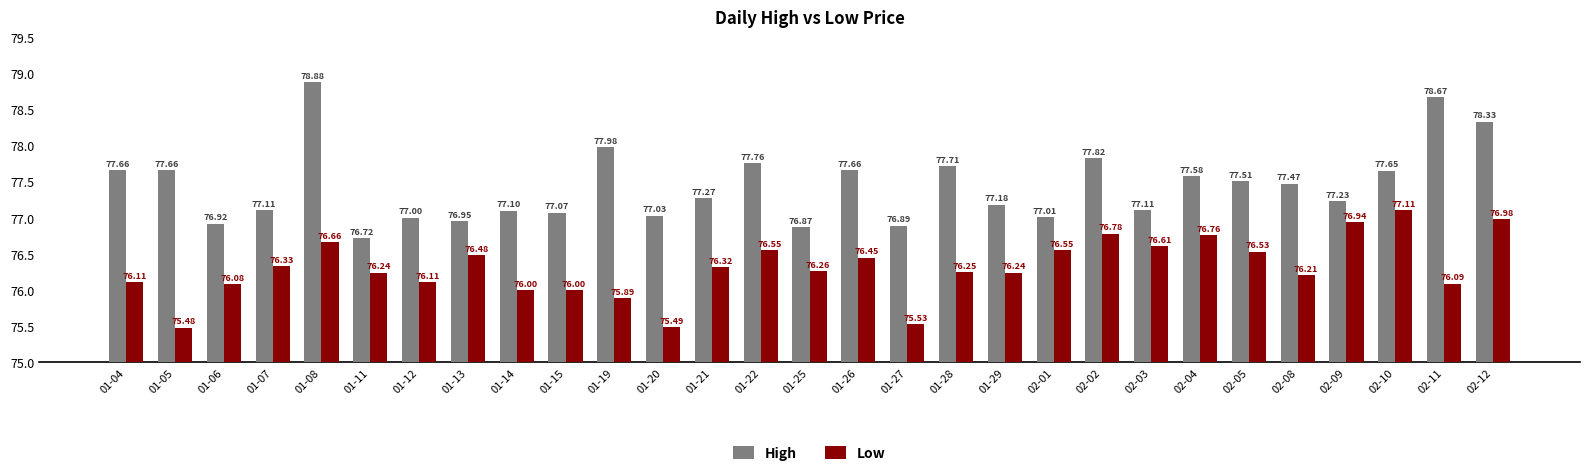

What is the spread (max minus min) of values at 02-08?

1.3